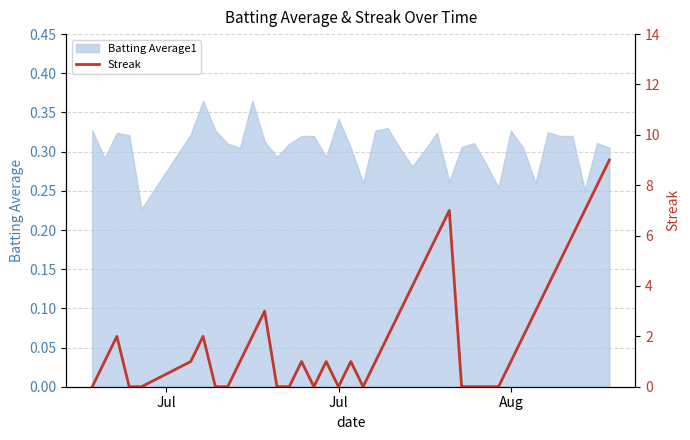

Reading right to left, what are all the values shown in this chart?

9	8	7	6	5	4	3	2	1	0	0	0	0	7	6	5	4	3	2	1	0	1	0	1	0	1	0	0	3	2	1	0	0	2	1	0	0	2	1	0